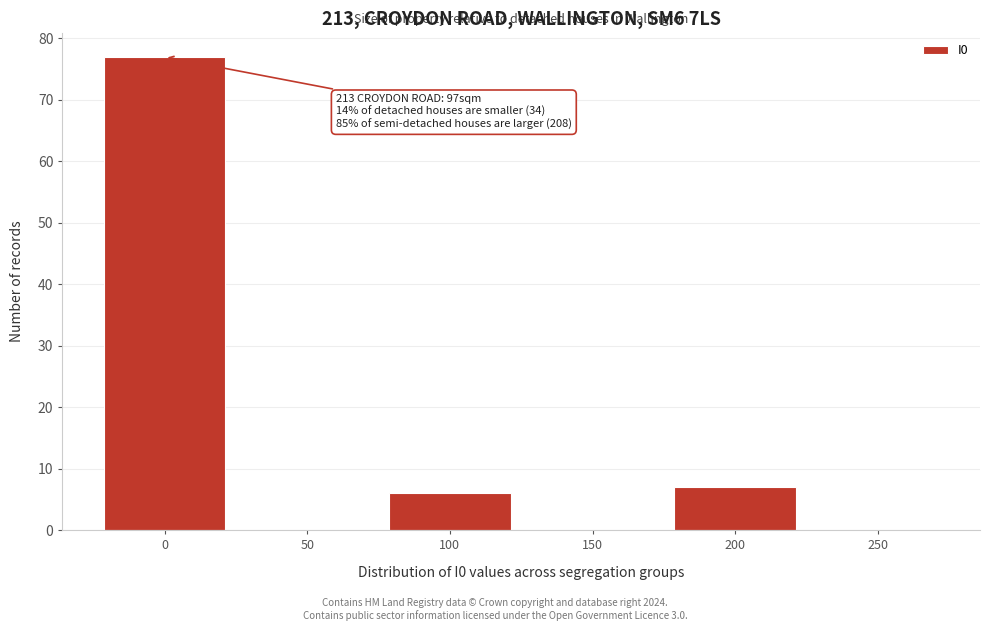

Reading left to right, list all the values displayed in this chart.

0=77	50=0	100=6	150=0	200=7	250=0